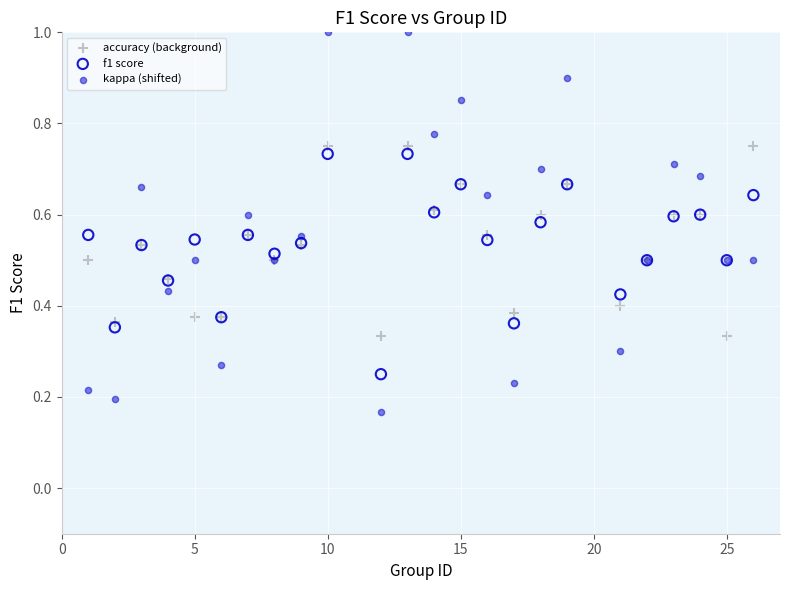

What is the X range (max minus min) for the scatter plot?

25.0